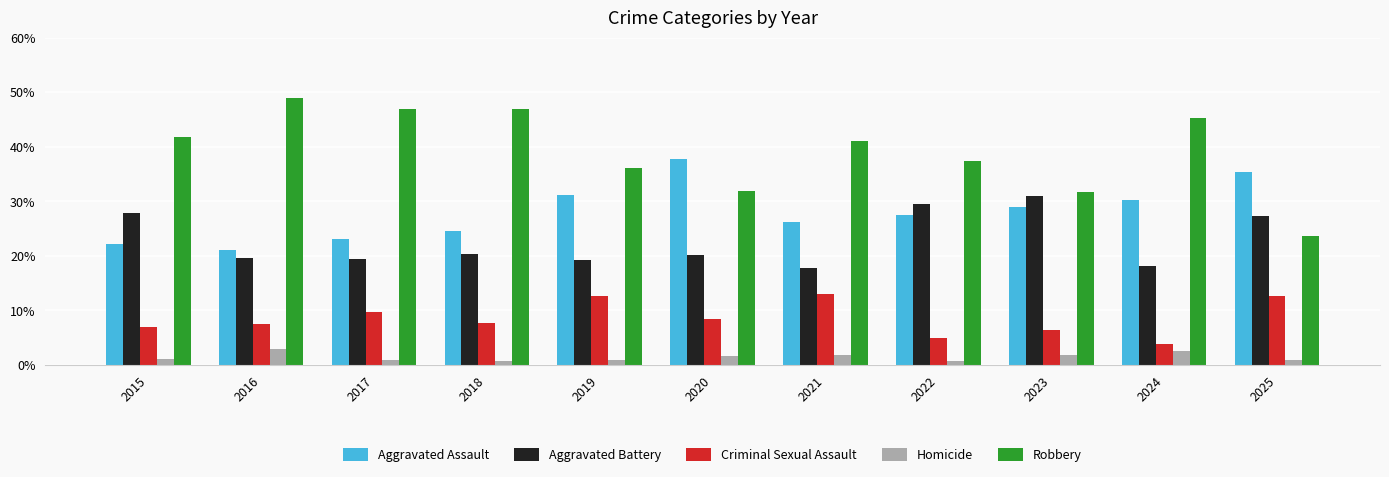

True or false: Aggravated Battery has a value of 5.9 at 2019.

False